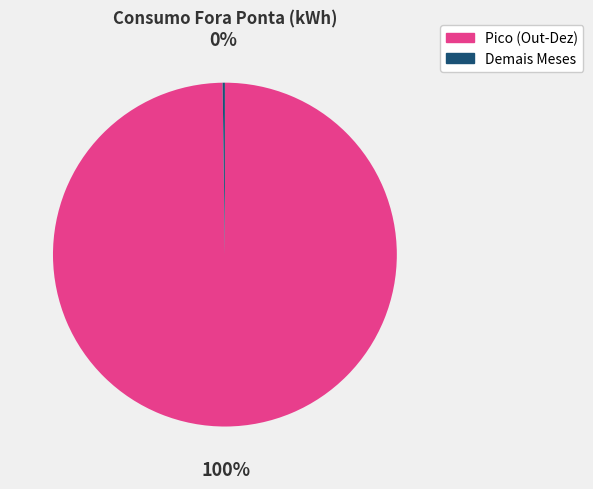

Is there a majority slice in this chart?

Yes